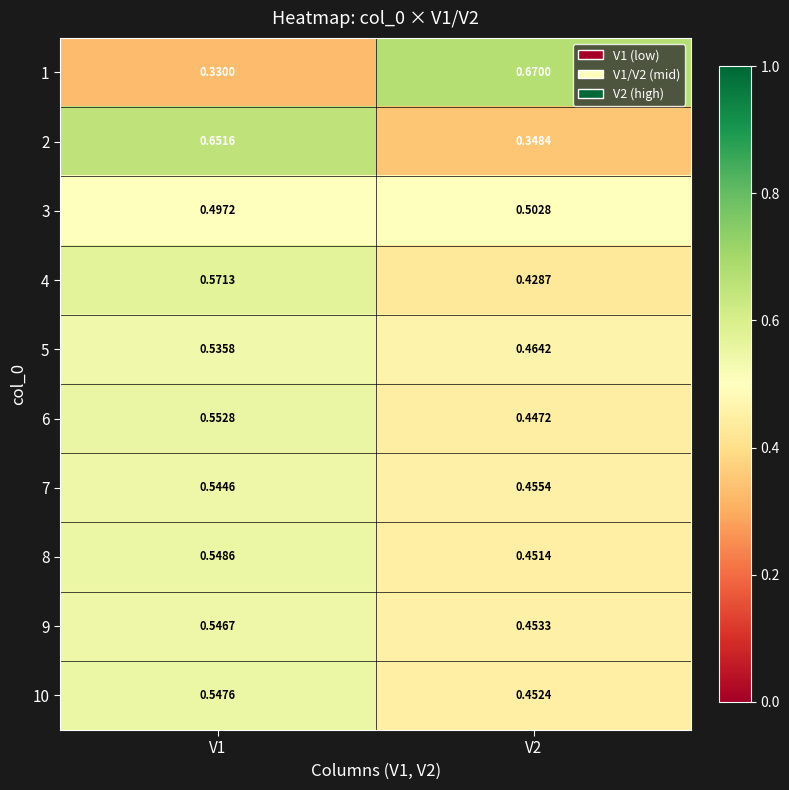

Is the value of 2 at V2 greater than the value of 4 at V1?

No